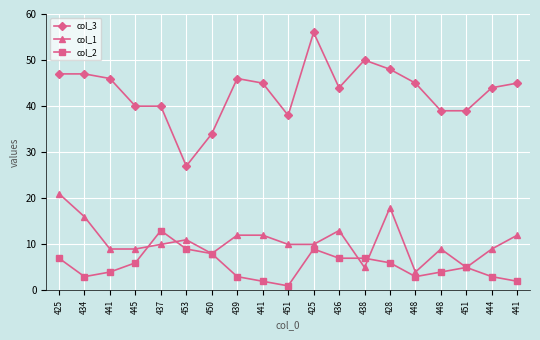

Does the chart have visible grid lines?

Yes